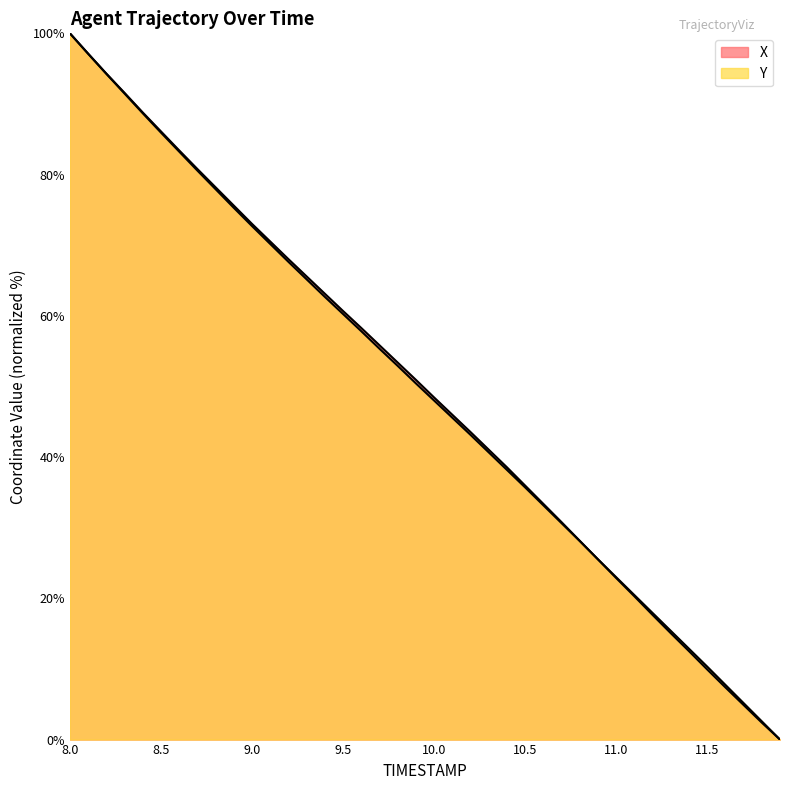

At which category is the sum across all series the highest?

8.0